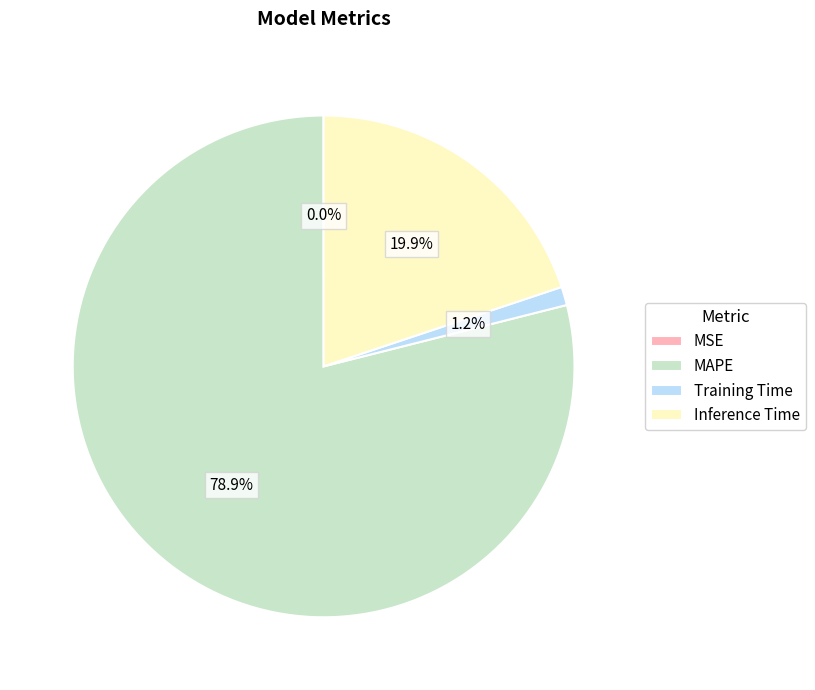

Combined, do MAPE and Training Time account for over 50%?

Yes